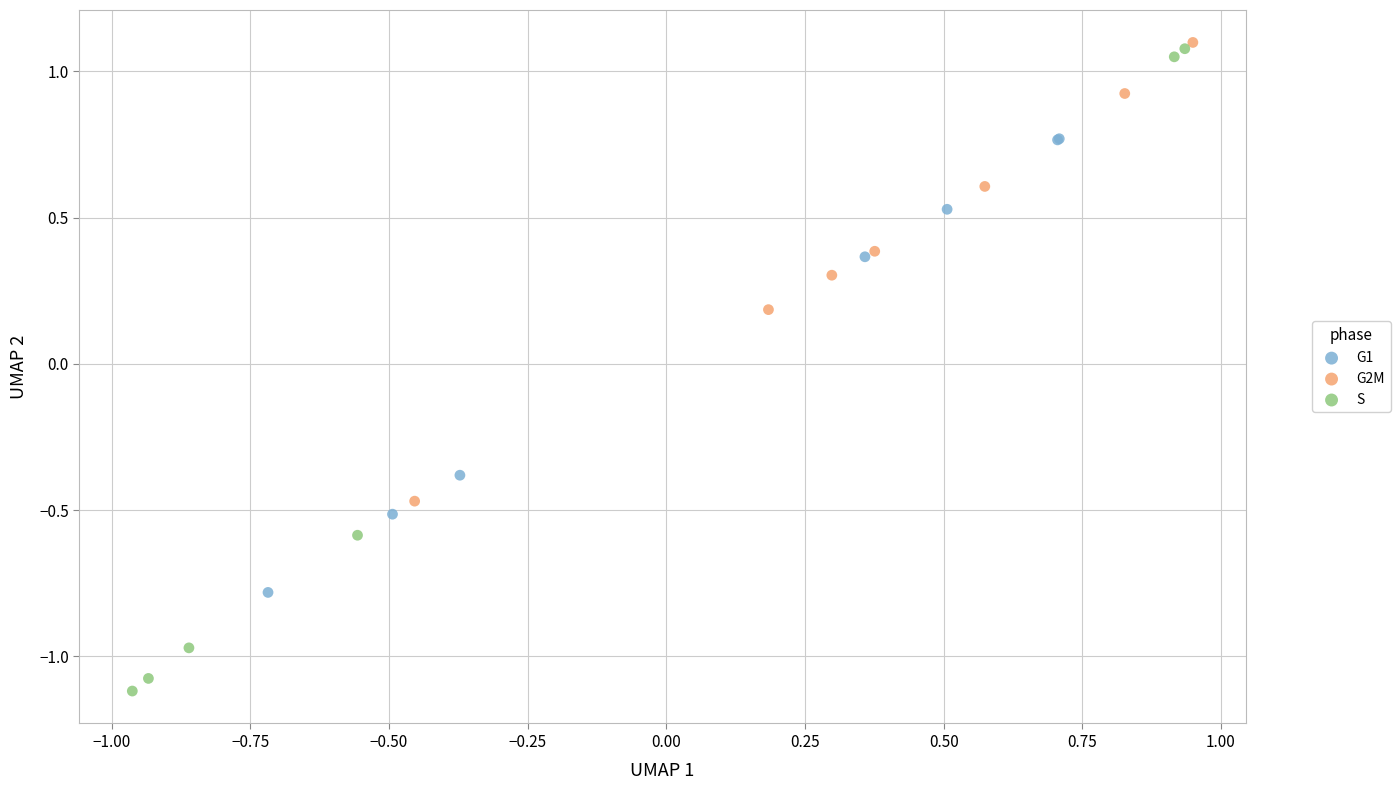

Which series has the largest Y range (max minus min)?

S